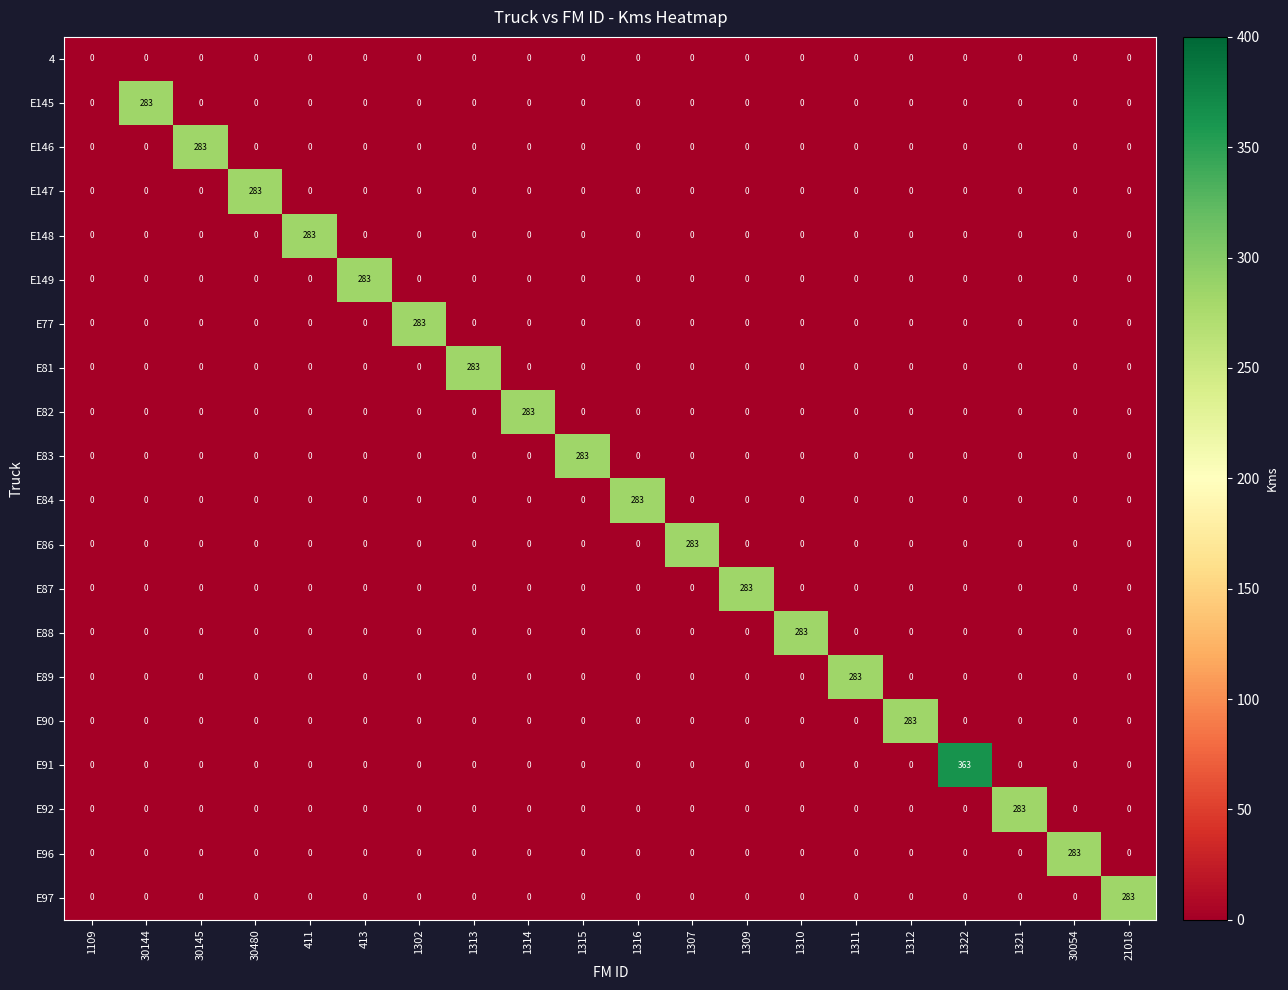

The E145 series shows 283 at 30144. True or false?

True